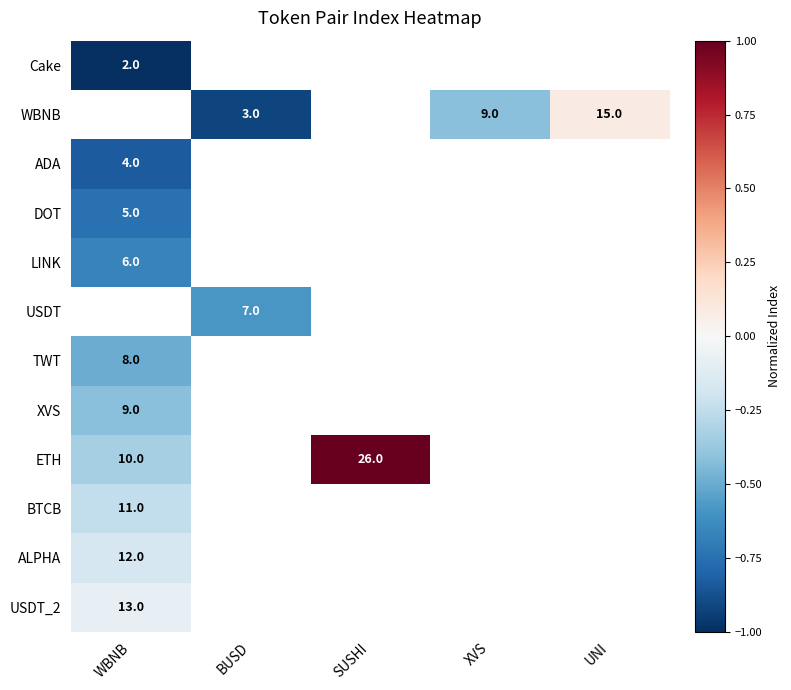

The value of WBNB at UNI is 15. True or false?

True